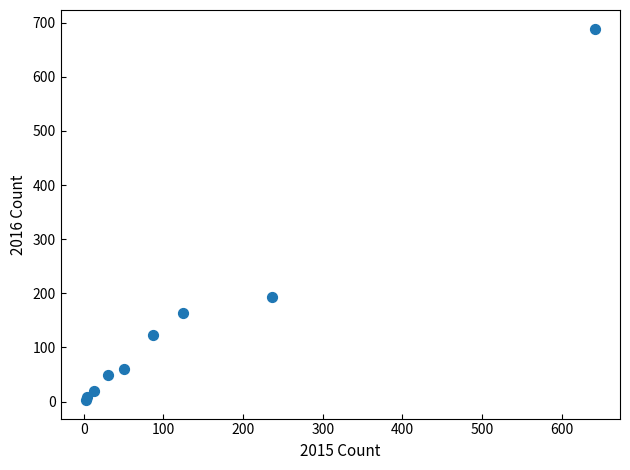

What Y value in the scatter plot is closest to 346?

194